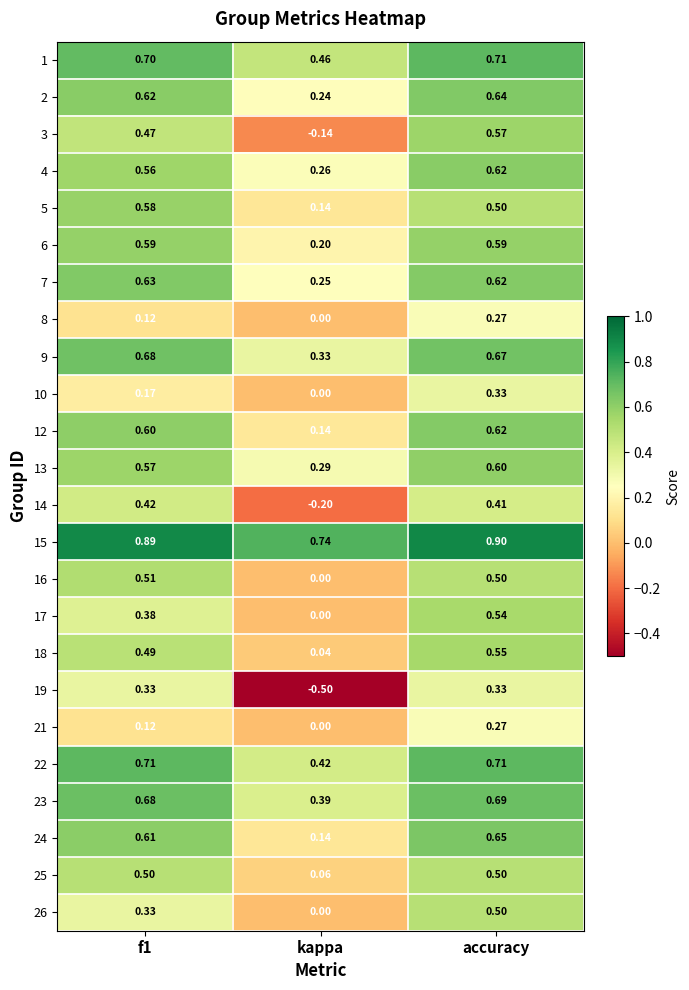

Which series has the largest total across all categories?

15